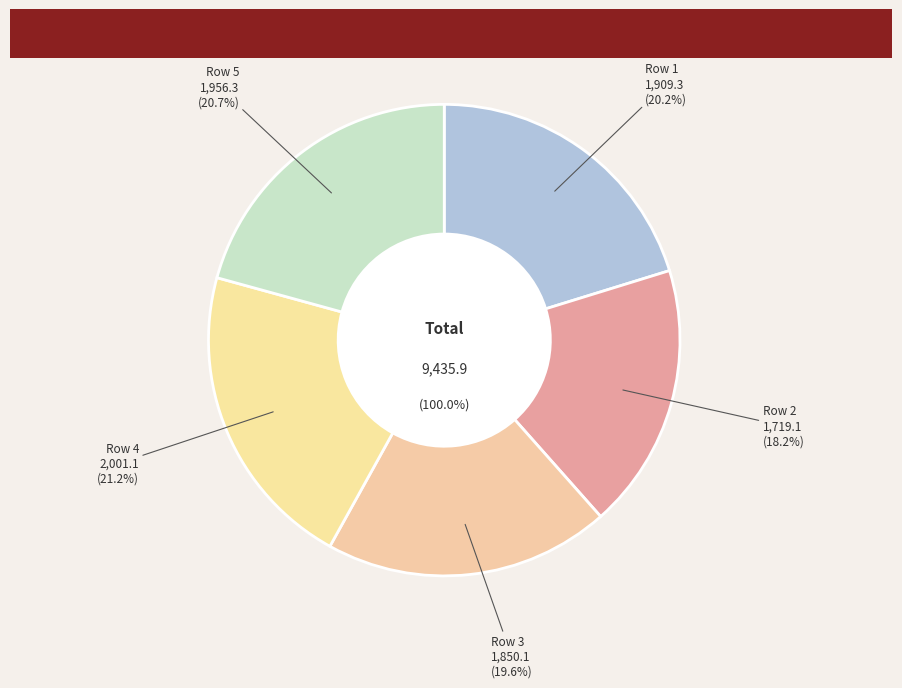

What is the ratio of the value at 5 to the value at 1?

1.0